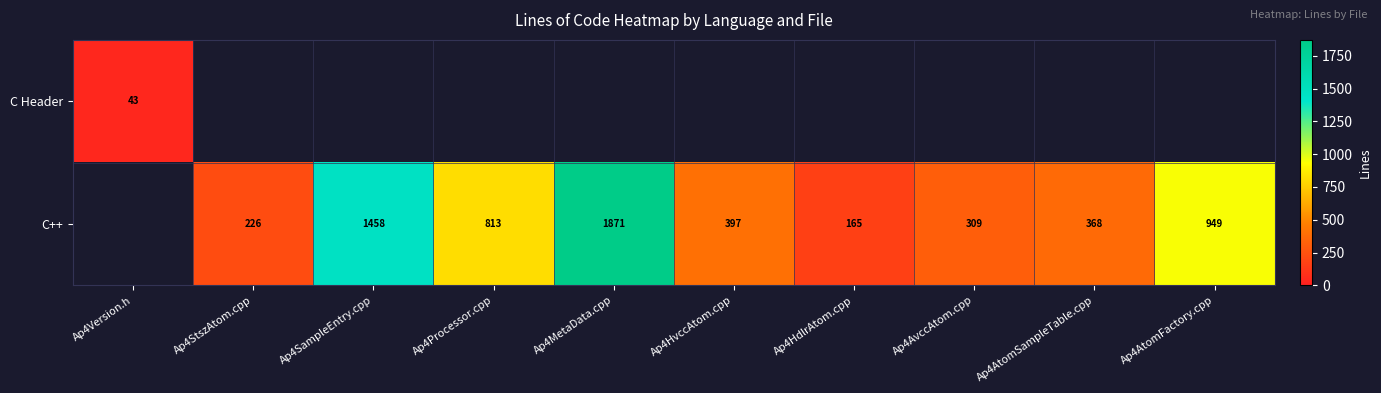

The value of C++ at Ap4MetaData.cpp is 1871. True or false?

True